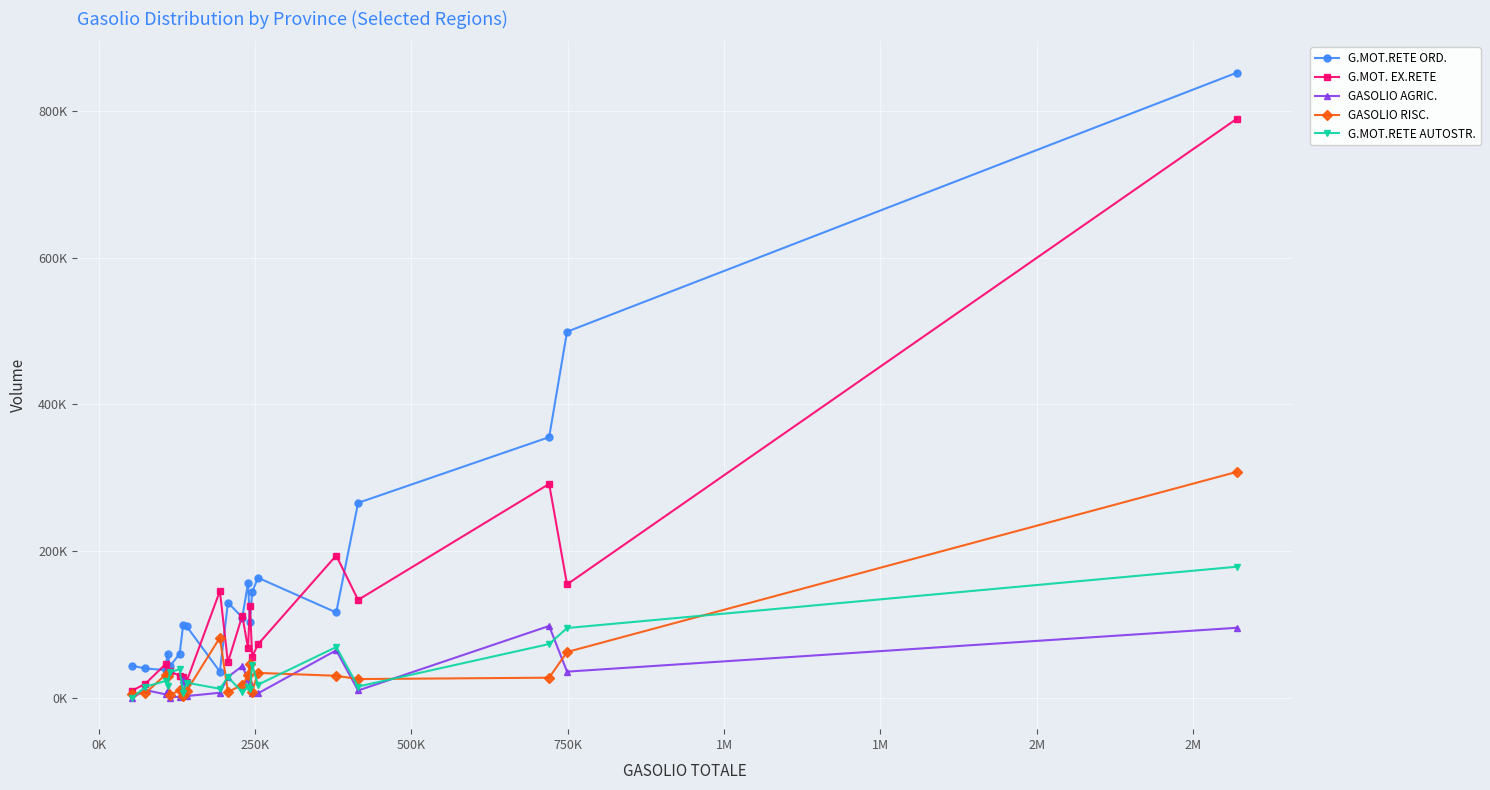

Does the chart have visible grid lines?

Yes